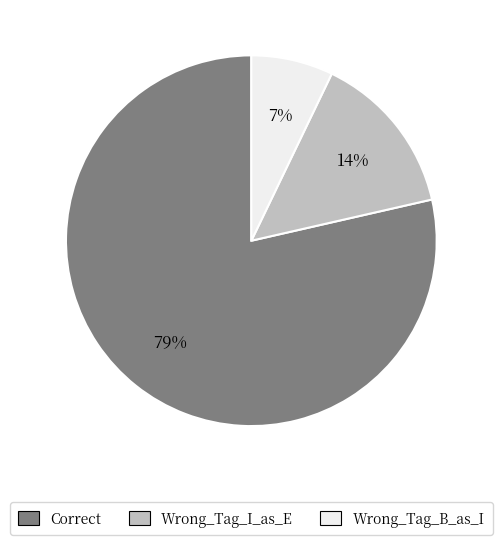

The Wrong_Tag_B_as_I slice represents 1% of the pie. True or false?

False